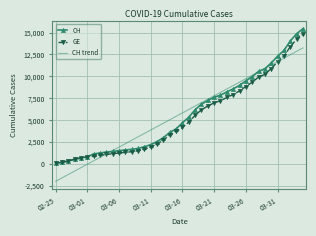

Which series has the largest range (max minus min)?

CH